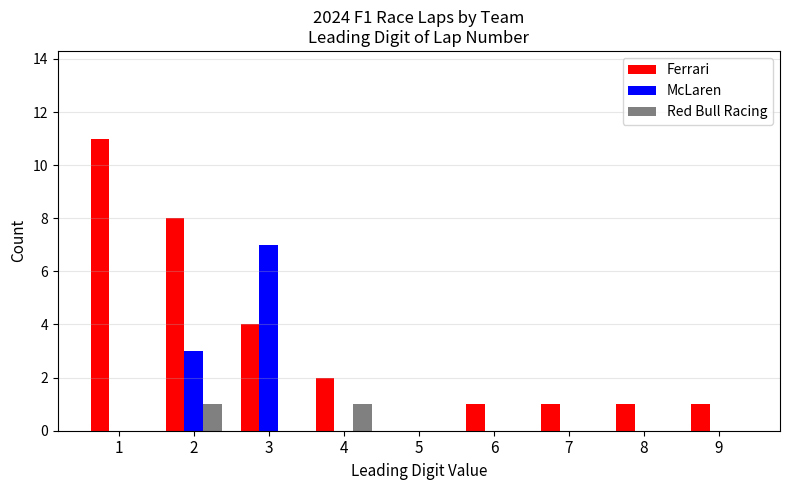

What are all the series names shown in the legend?

Ferrari, McLaren, Red Bull Racing